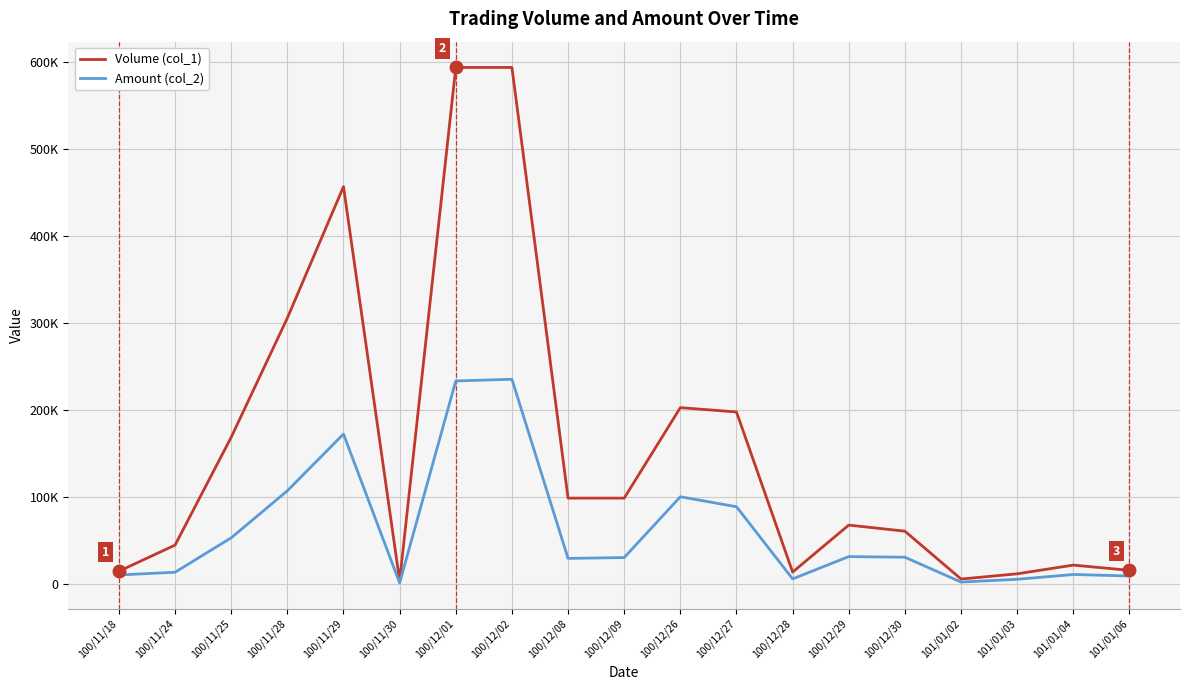

True or false: Amount (col_2) and Volume (col_1) cross at least once.

False